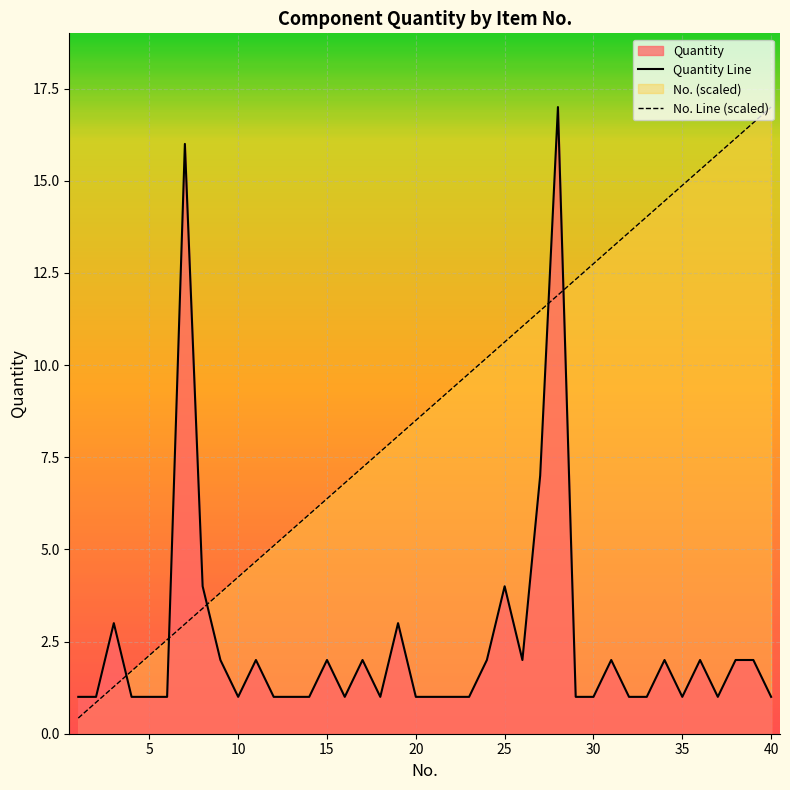

Which series has the largest total across all categories?

No. Line (scaled)